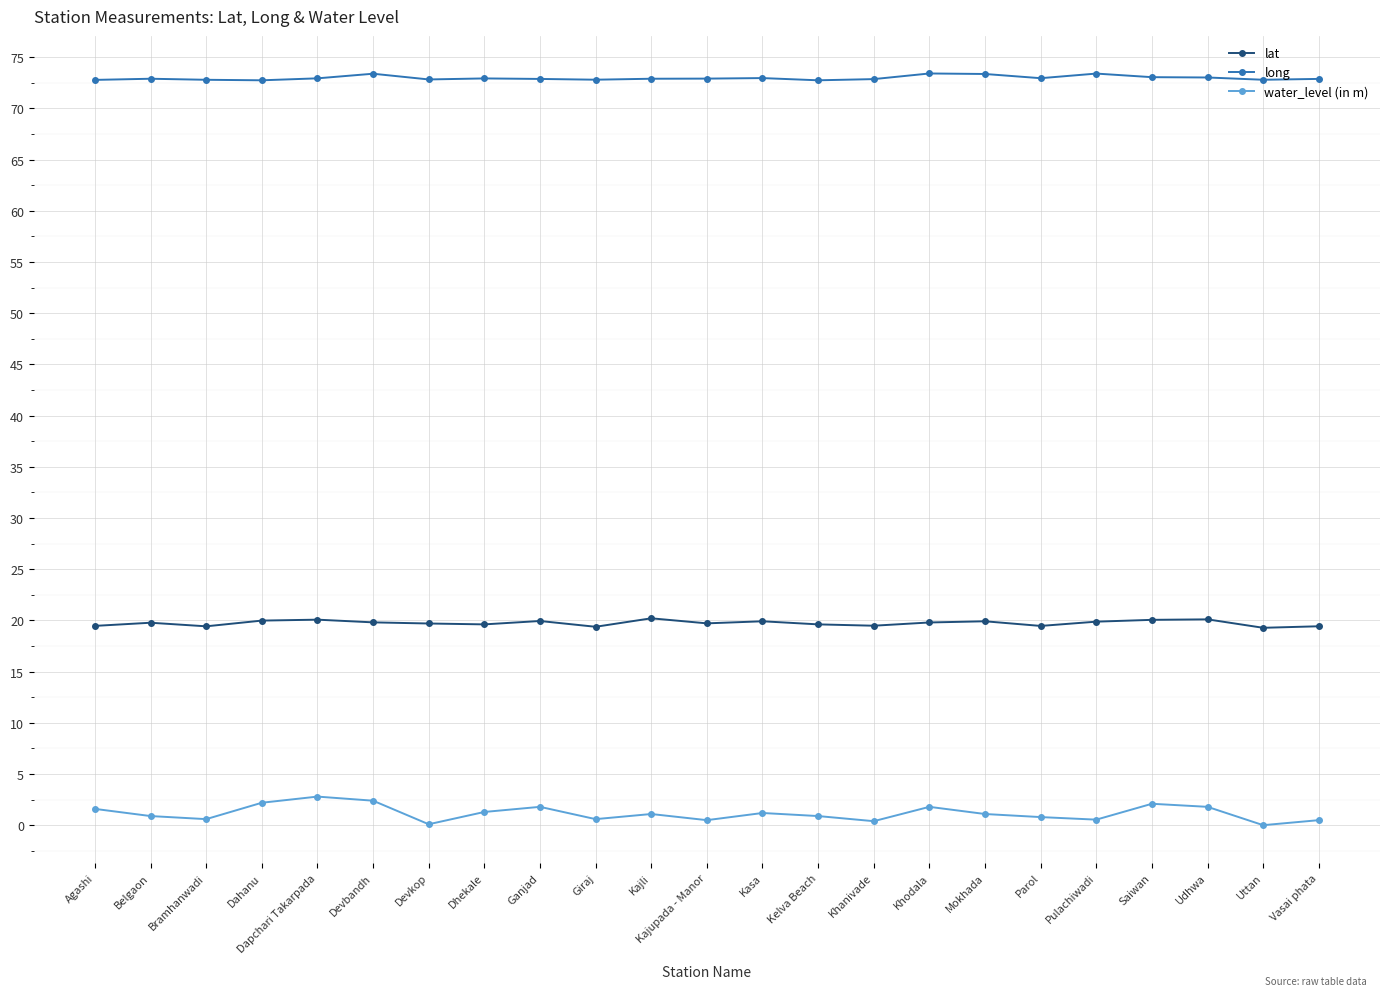

Rank the series by their maximum value, from highest to lowest.

long, lat, water_level (in m)